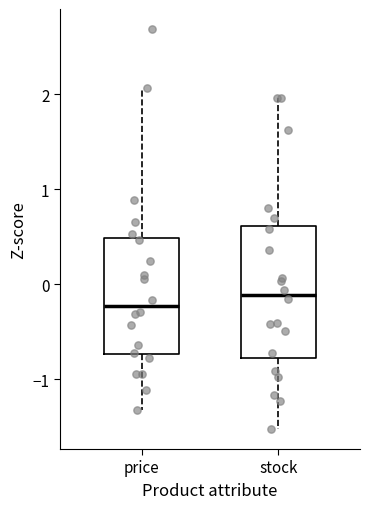

Where does the median line of the box for stock sit on the y-axis? The values are not printed on the chart, so give them approximately, as read against the axis.

-0.1